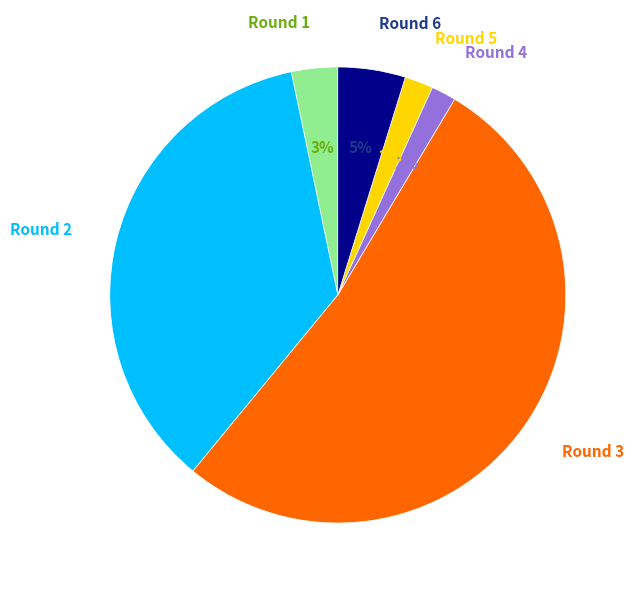

To the nearest percent, what is the difference between the Round 2 and Round 5 slice percentages?

34%